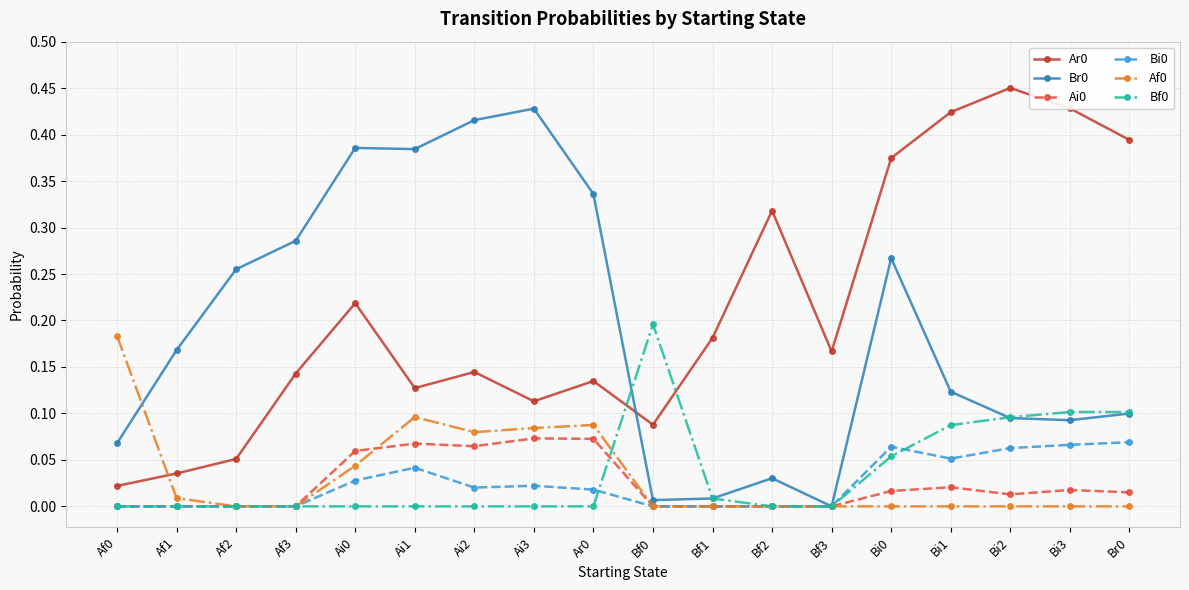

At which category does the chart reach its peak across all series?

Bi2